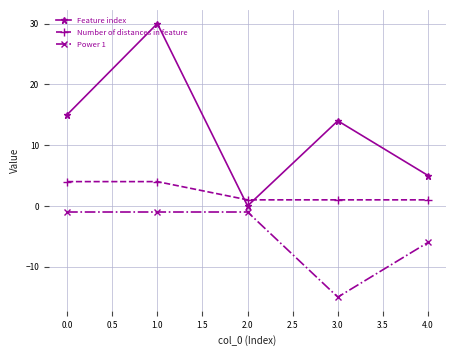

Count the number of categories in the chart.

5